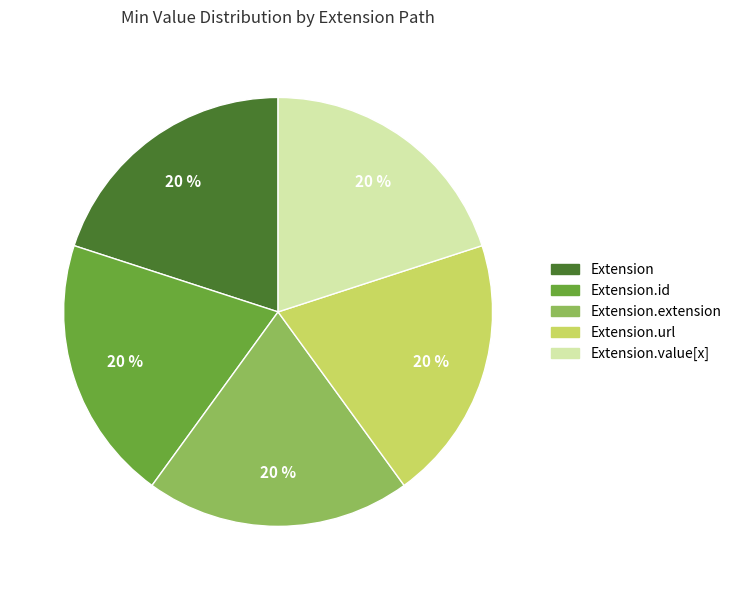

Is there any slice that represents more than half of the pie?

No